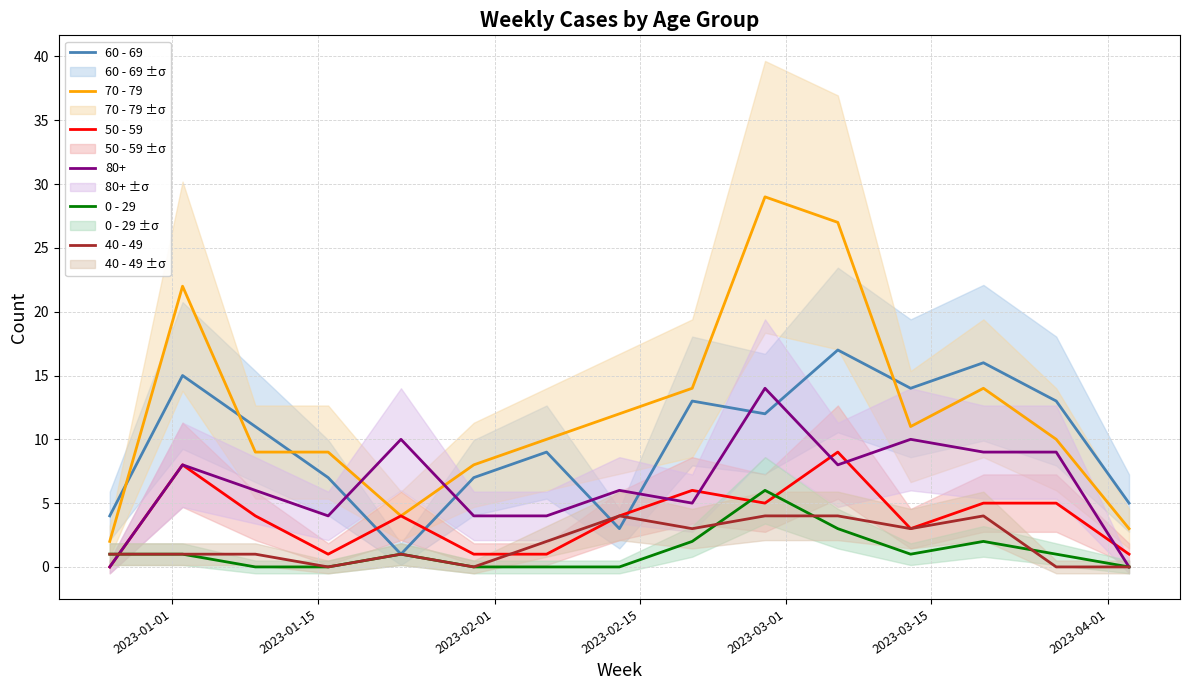

How many lines are shown in the chart?

5